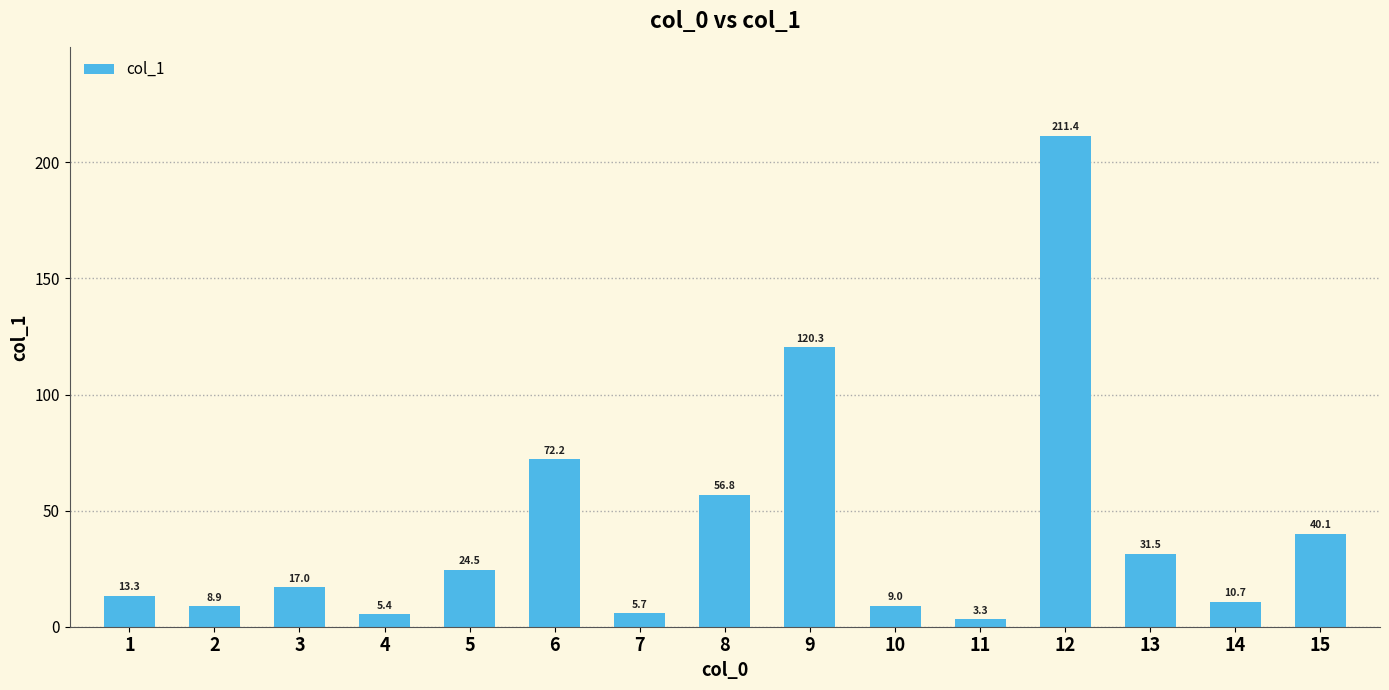

How many bars are there in total?

15